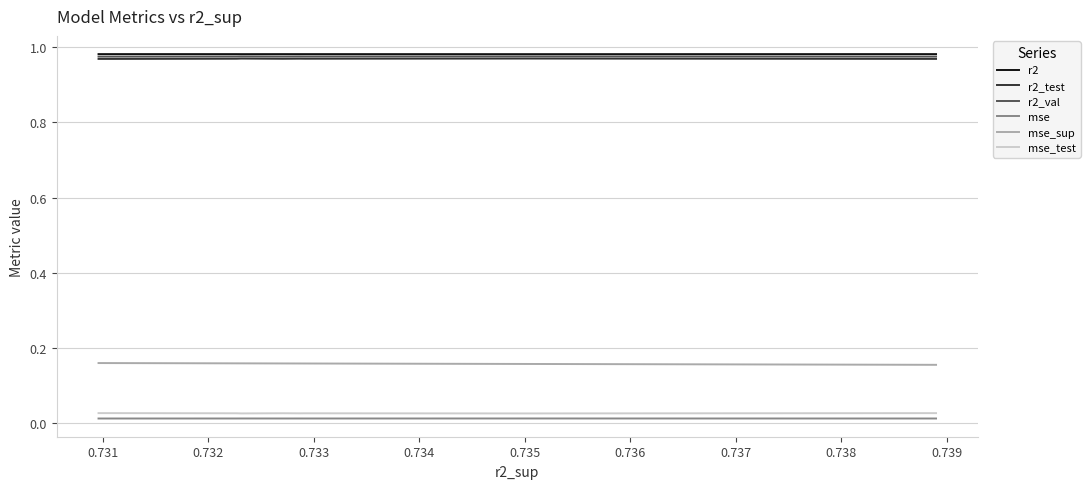

What is the sum of all r2_test values?

9.7